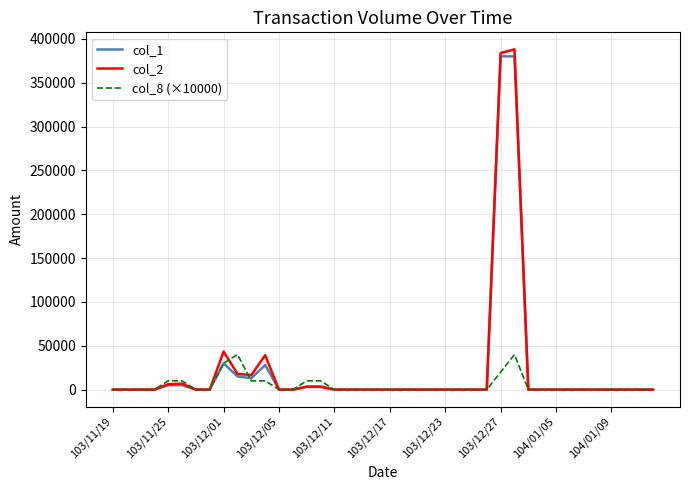

What is the sum of all col_8 (×10000) values?

190000